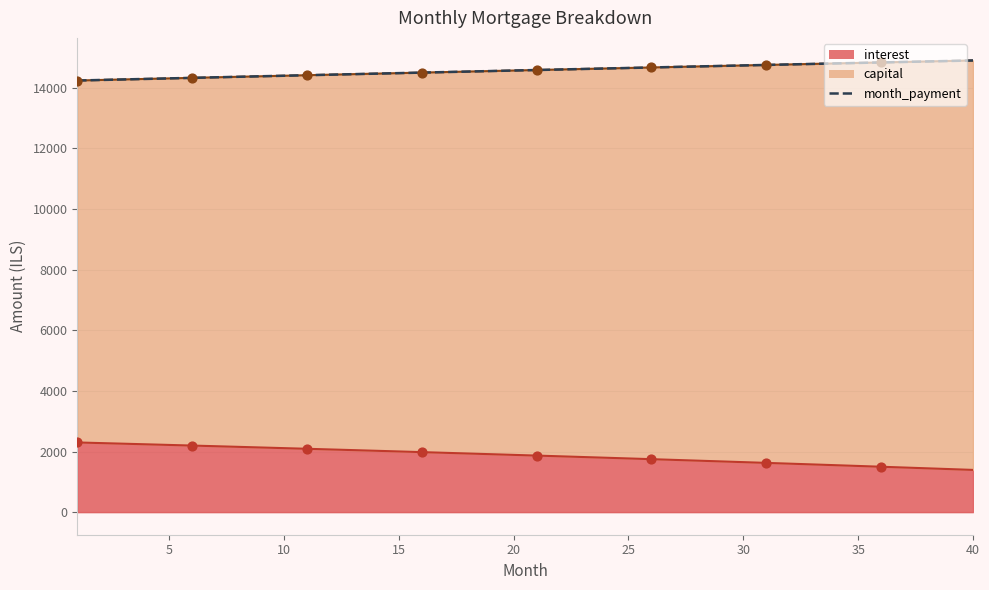

What are all the series names shown in the legend?

interest, capital, month_payment